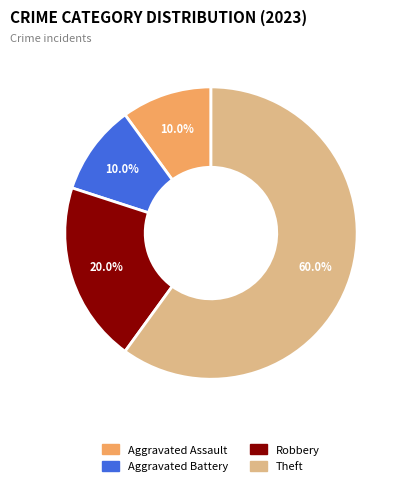

What percentage is the Robbery slice, to the nearest percent?

20%